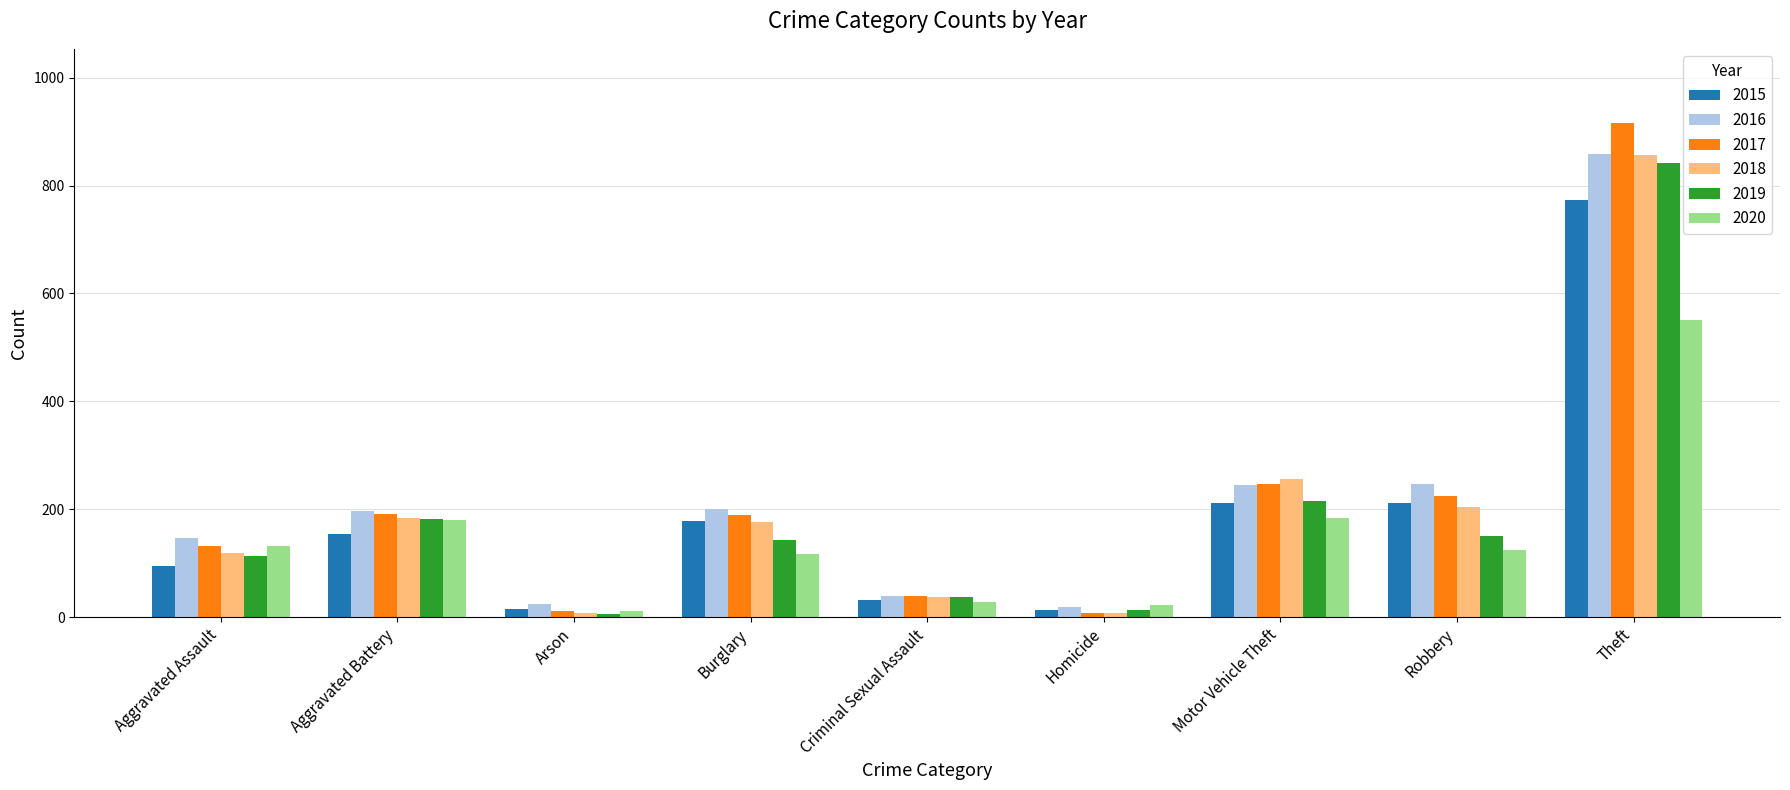

At which category is the sum across all series the highest?

Theft